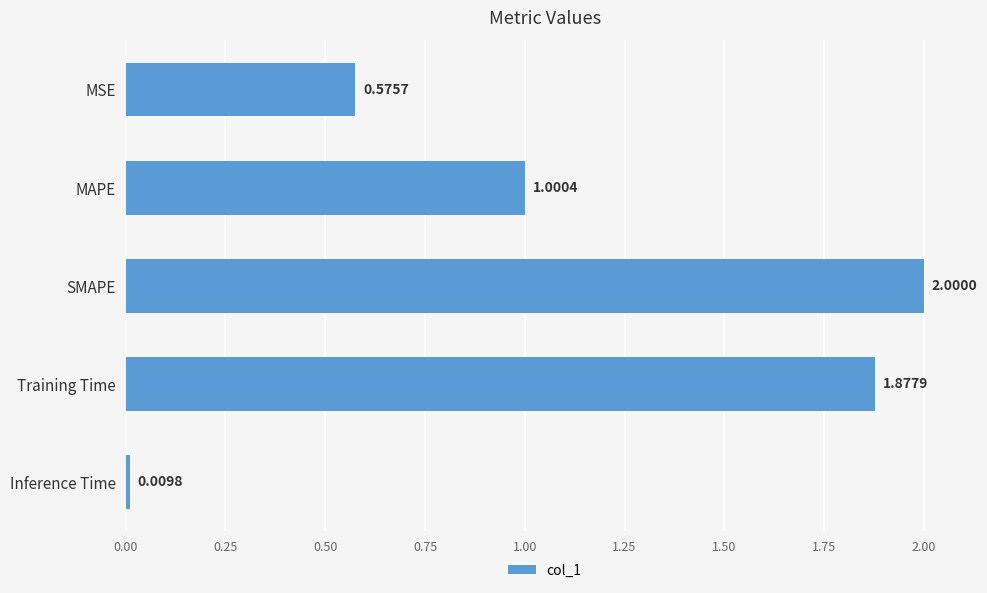

What is the sum of the values at MSE and SMAPE?

2.6